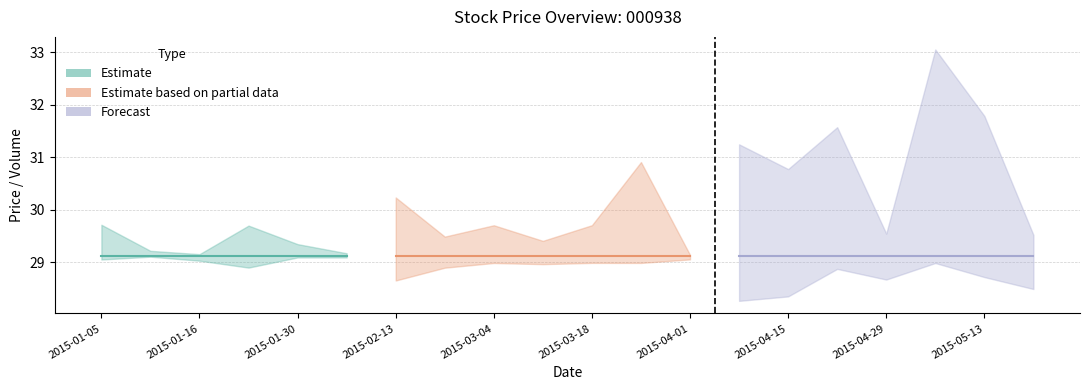

True or false: yesterday_close has more than 0 points higher than both neighbors.

False